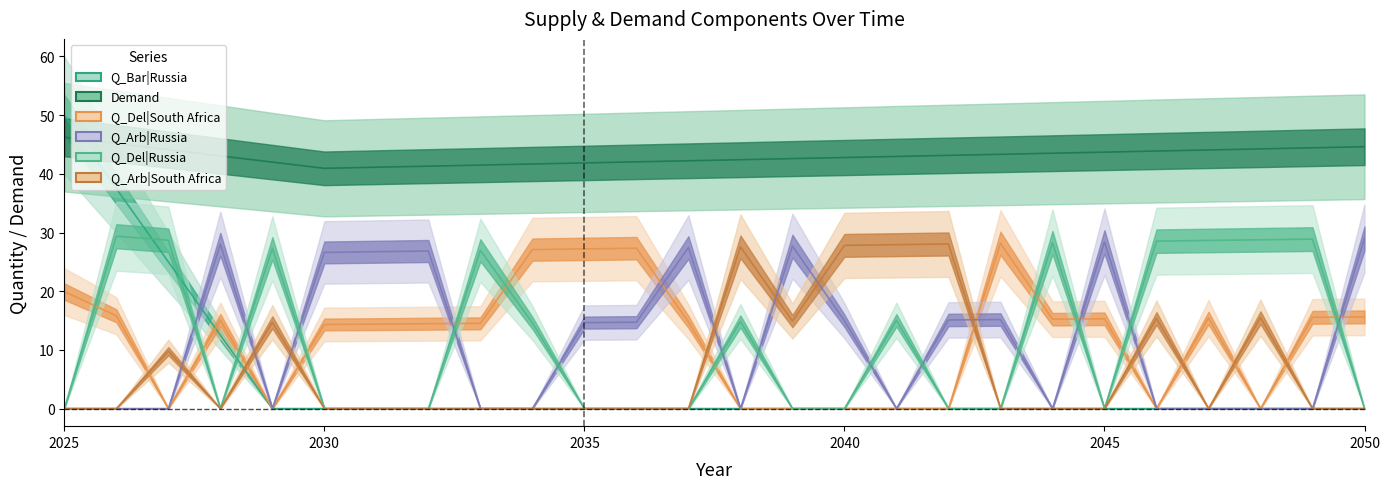

How many data points does each series have?

26